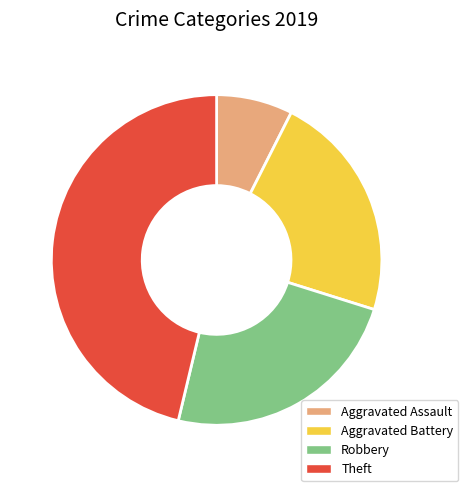

How many segments does this pie chart have?

4